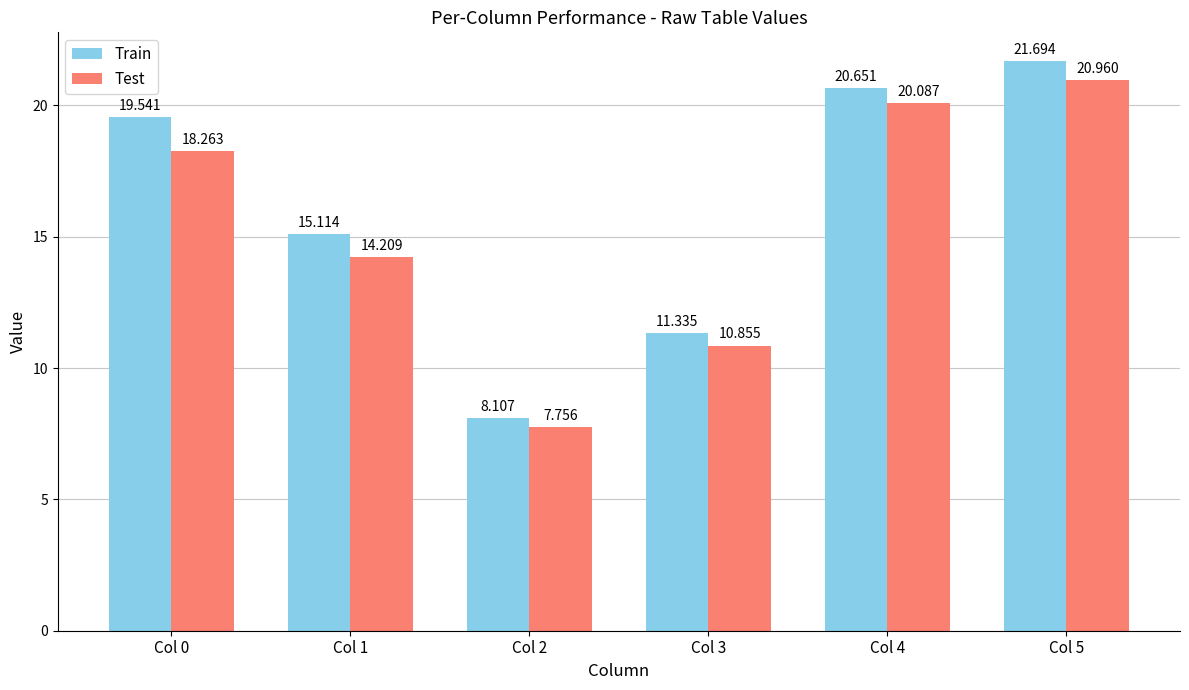

Which series has the largest range (max minus min)?

Train